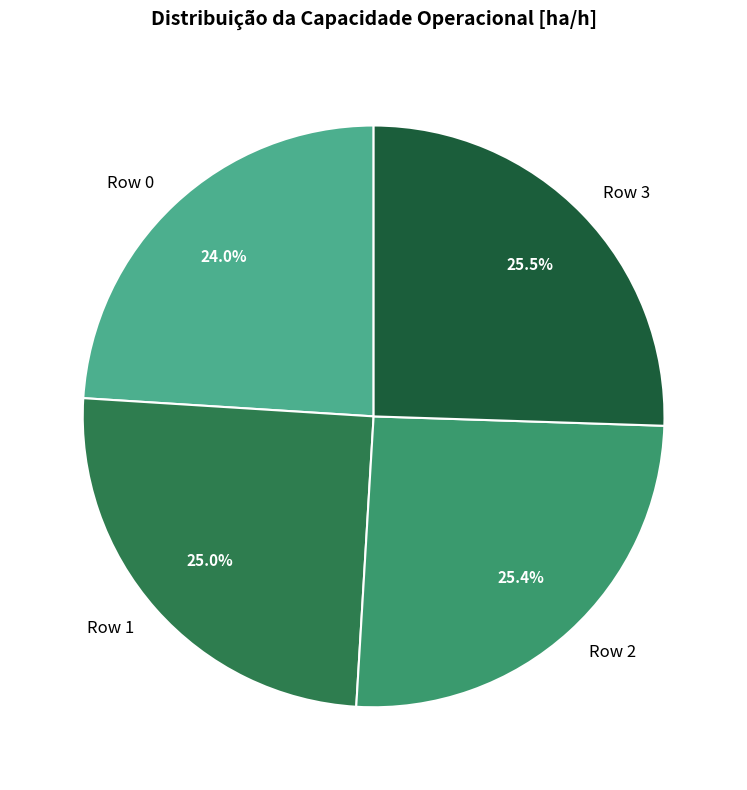

Does any single category account for the majority?

No